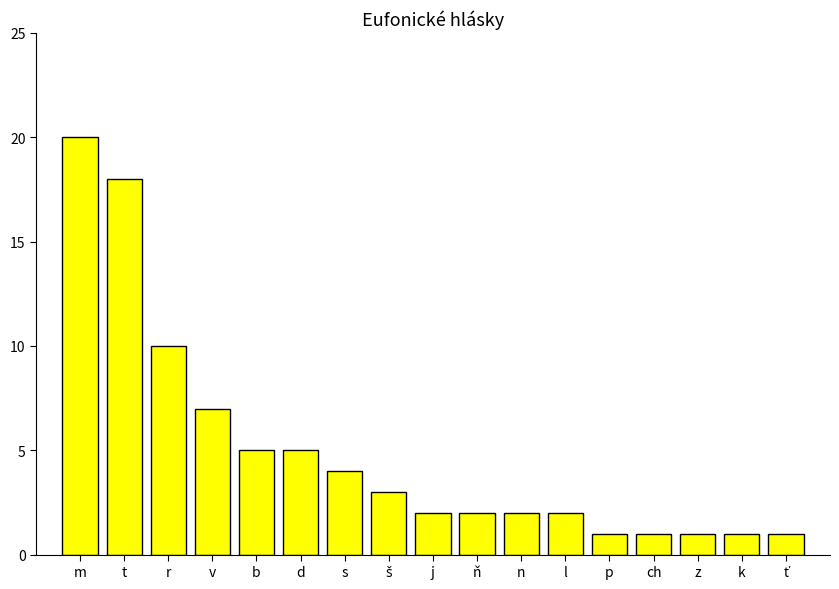

What is the difference between the values at n and b?

3